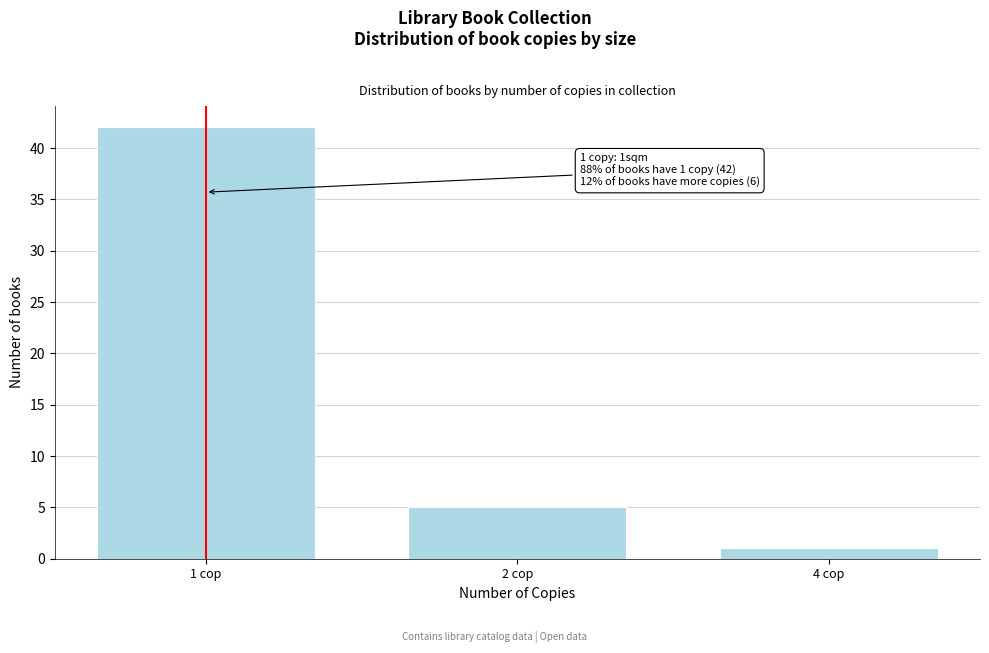

Reading left to right, transcribe all the data shown in this chart.

1 cop=42	2 cop=5	4 cop=1